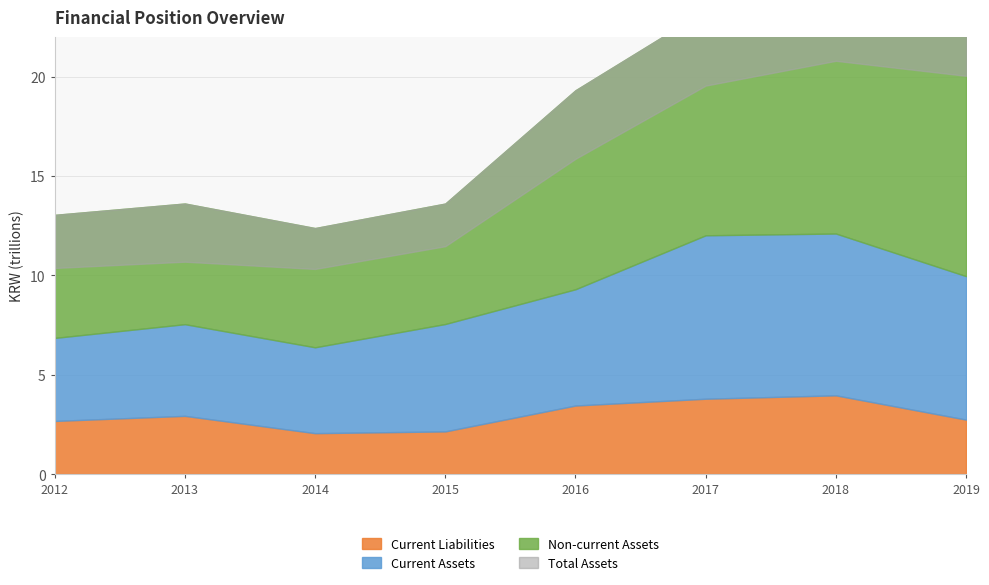

Between 20121231 and 20131231, which series saw the biggest shift?

Current Assets